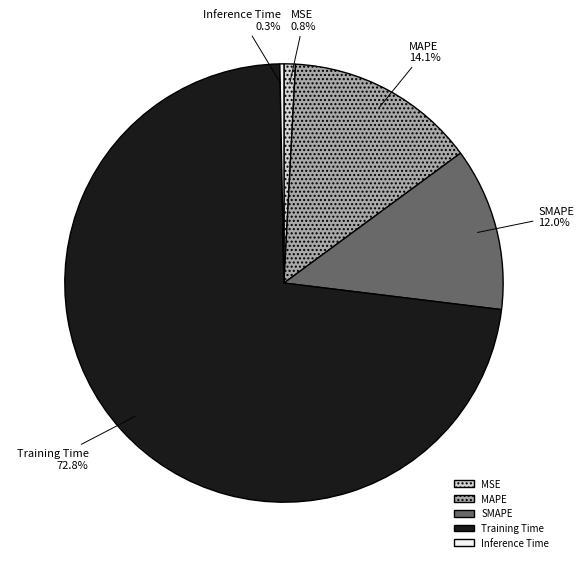

Which category accounts for the majority?

Training Time